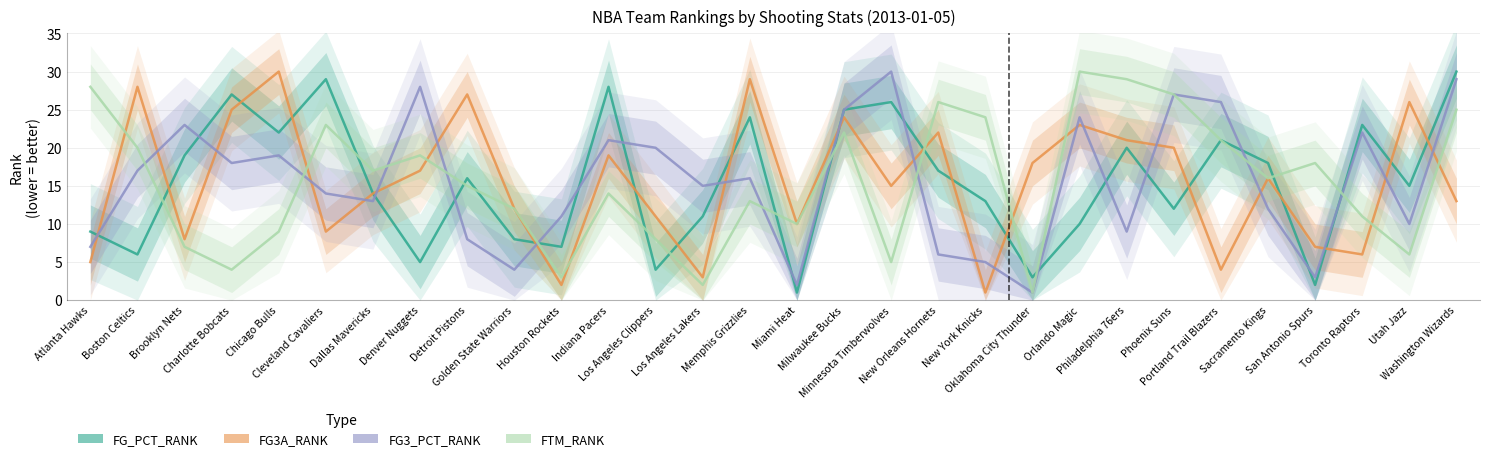

What are all the series names shown in the legend?

FG_PCT_RANK, FG3A_RANK, FG3_PCT_RANK, FTM_RANK